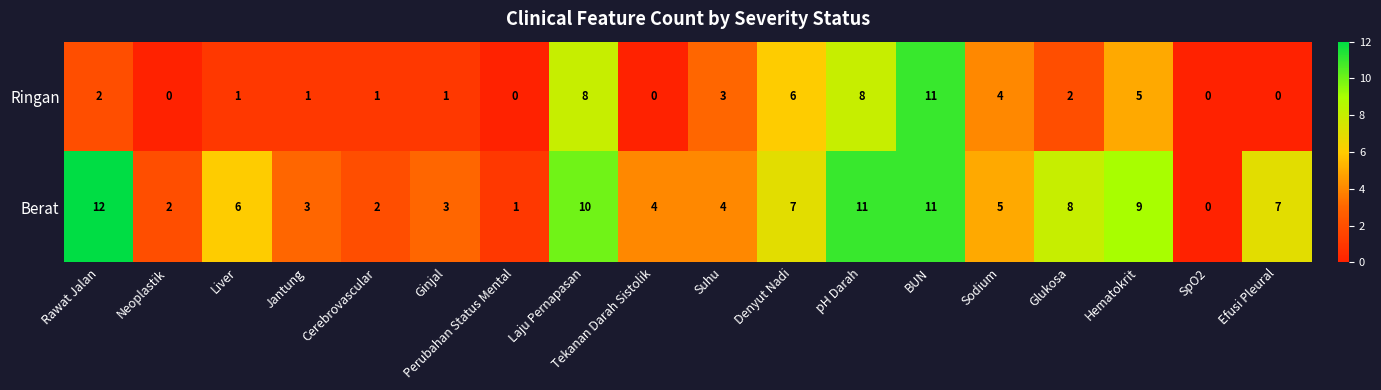

At Perubahan Status Mental, list the series in order from smallest to largest.

Ringan, Berat